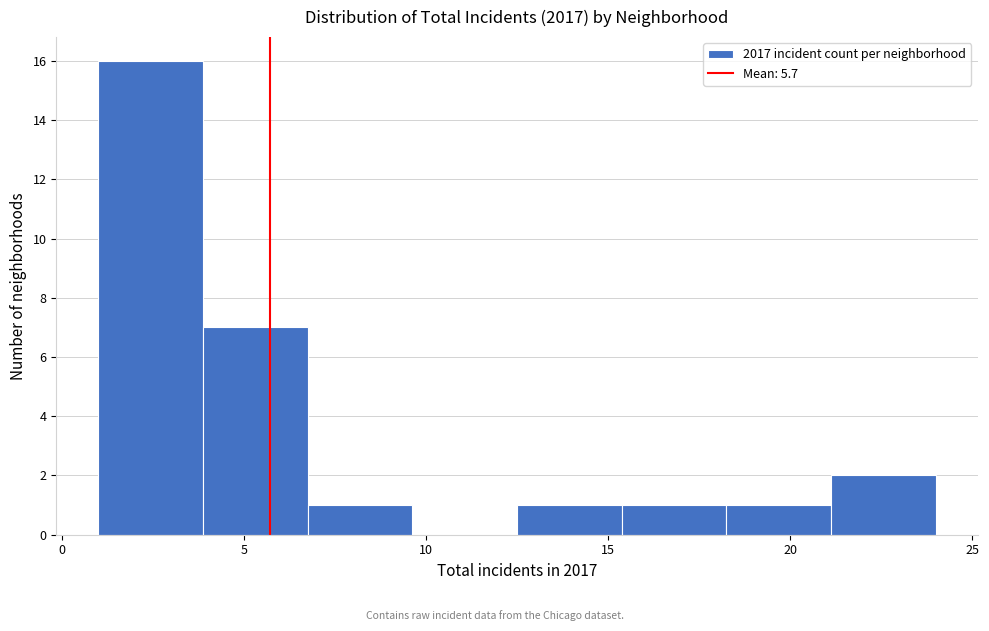

Reading left to right, transcribe this chart: for each bar, give the range it covers on the x-axis and its height. Neither the bar edges nor the heights are printed on the chart, so give them approximately, as read against the axes.

1.0 to 4.0: 16
4.0 to 7.0: 7
7.0 to 9.5: 1
9.5 to 12.5: 0
12.5 to 15.5: 1
15.5 to 18.5: 1
18.5 to 21.0: 1
21.0 to 24.0: 2